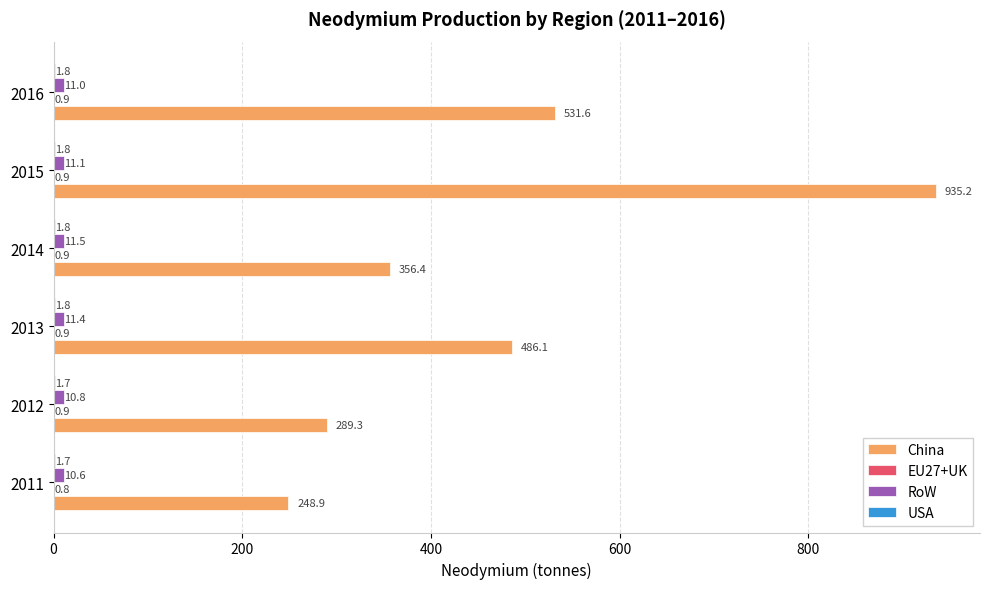

What is the sum of the RoW values at 2014 and 2013?

22.9